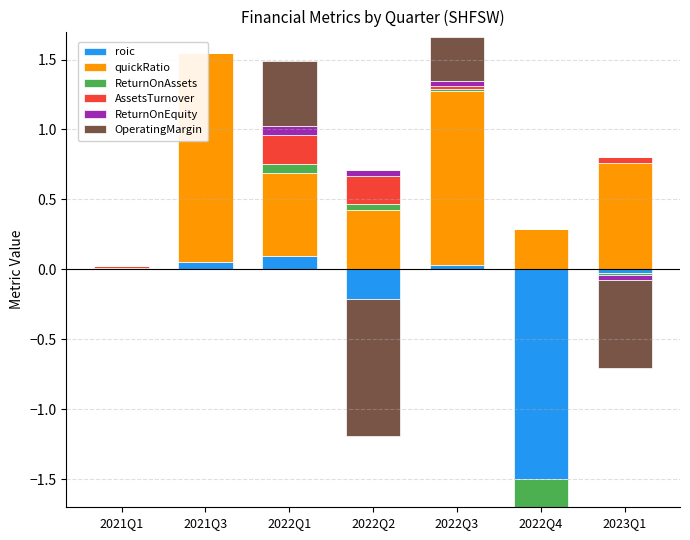

Rank the series at 2021Q3 from lowest to highest value.

ReturnOnAssets, AssetsTurnover, ReturnOnEquity, OperatingMargin, roic, quickRatio